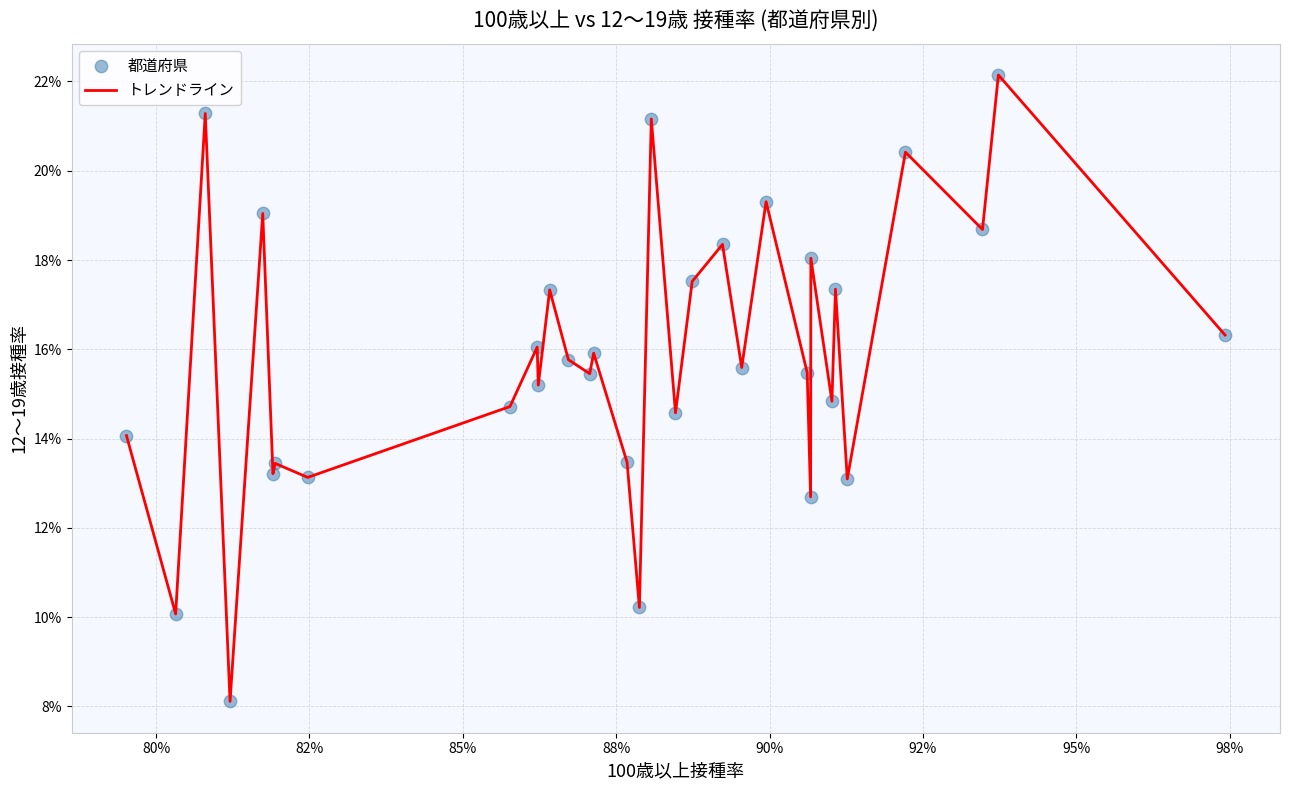

Is this an area chart (filled region under the line)?

No